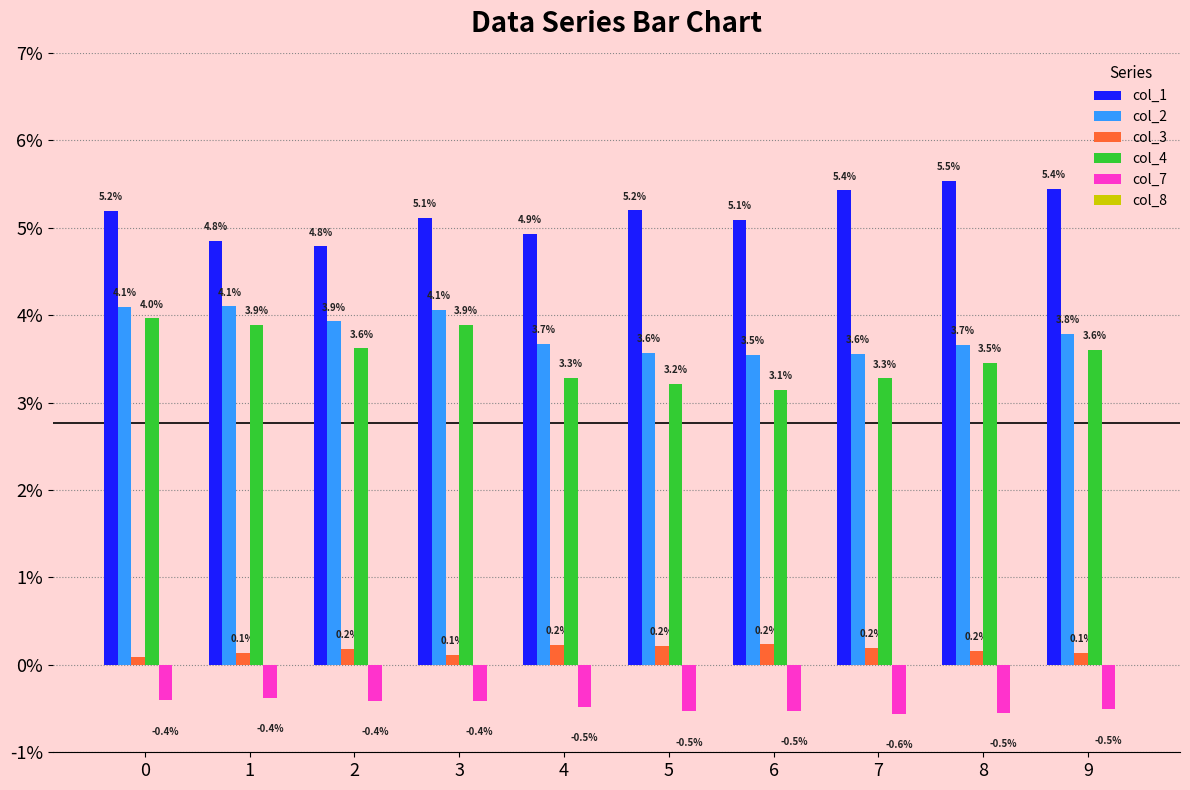

Between 5 and 8, which series saw the biggest shift?

col_1